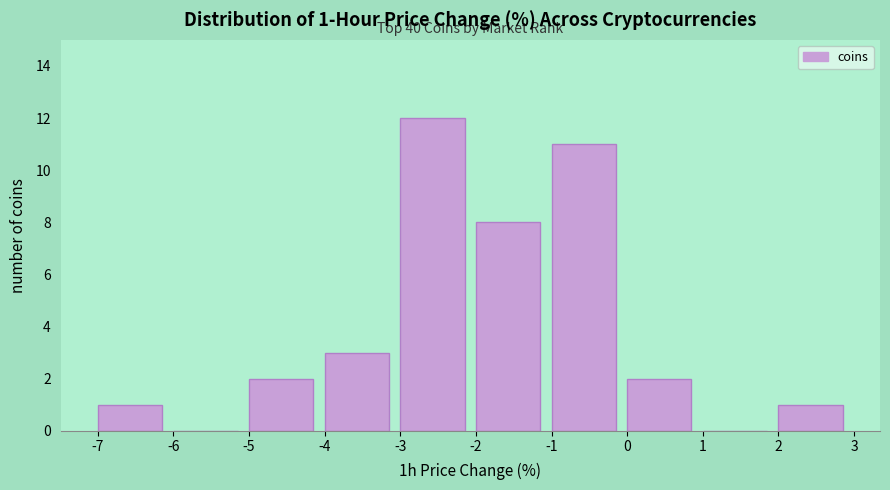

Over which range of the x-axis is the bar tallest?

-3 to -2